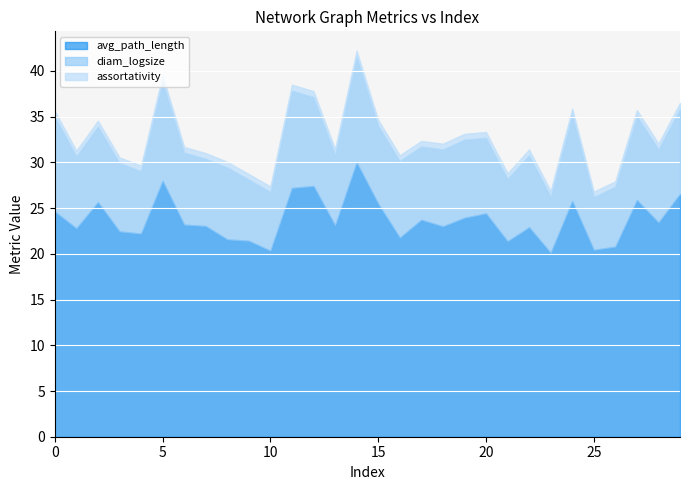

Is the value of assortativity at 14 greater than the value of diam_logsize at 28?

No